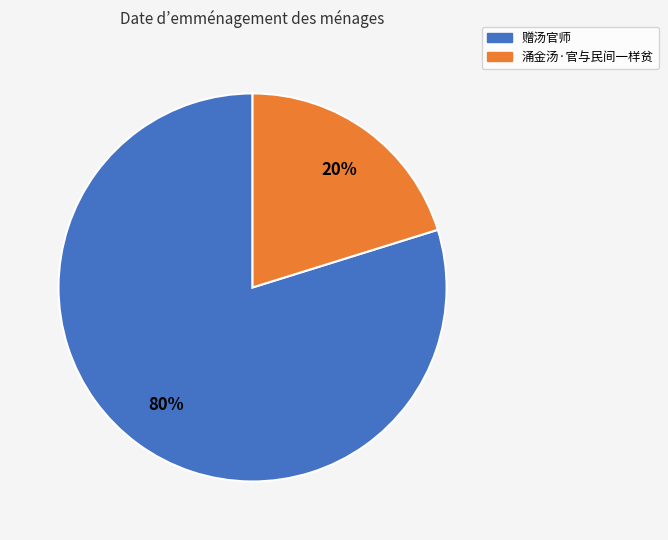

To the nearest percent, what portion does 赠汤官师 represent?

80%